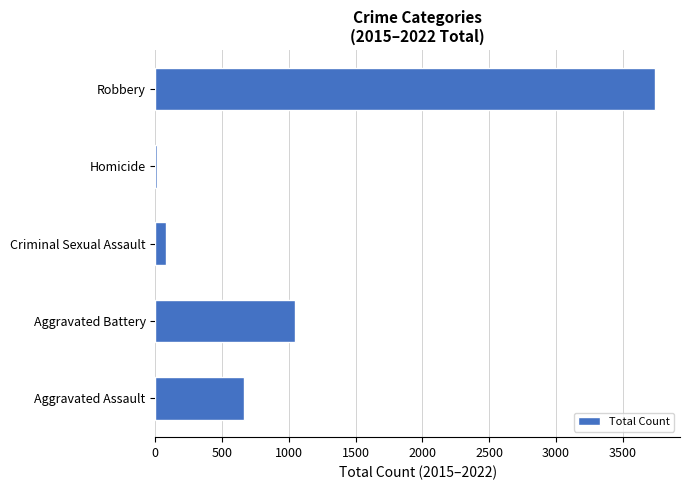

Which category has the highest value across all series?

Robbery